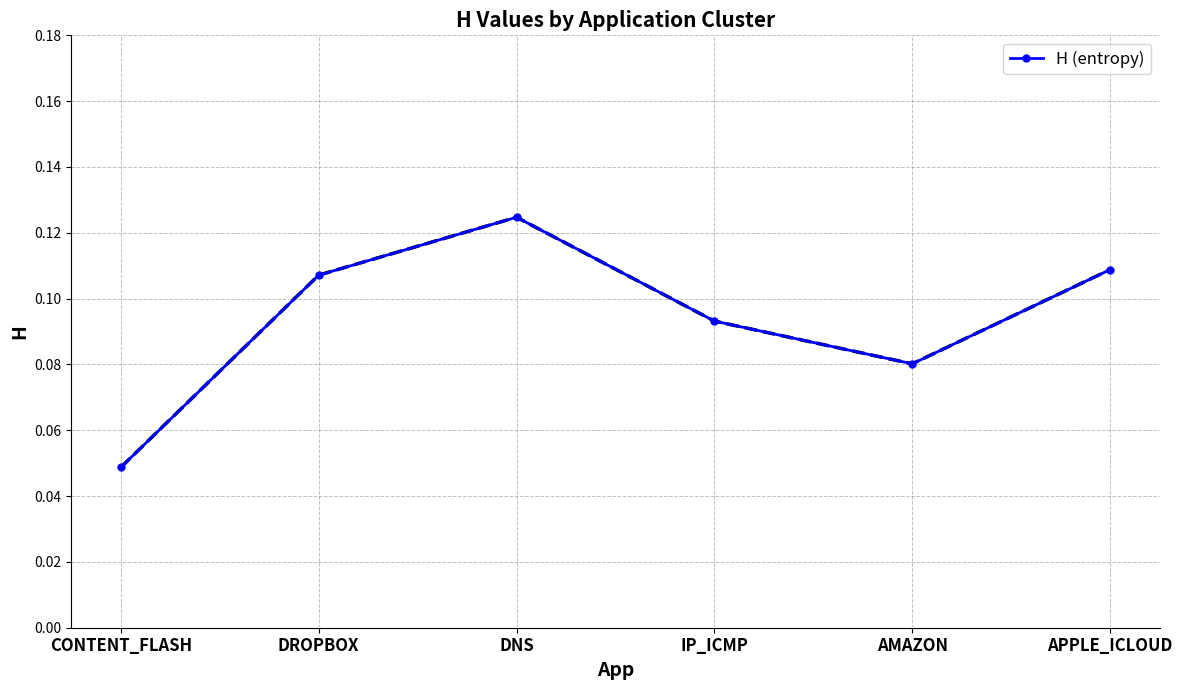

How many values are between 0 and 1?

6